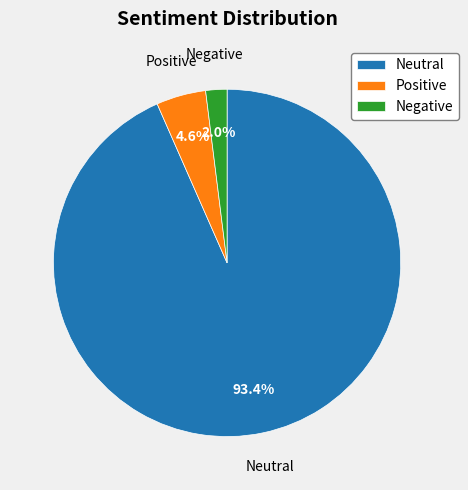

Which category has the biggest portion of the pie?

Neutral